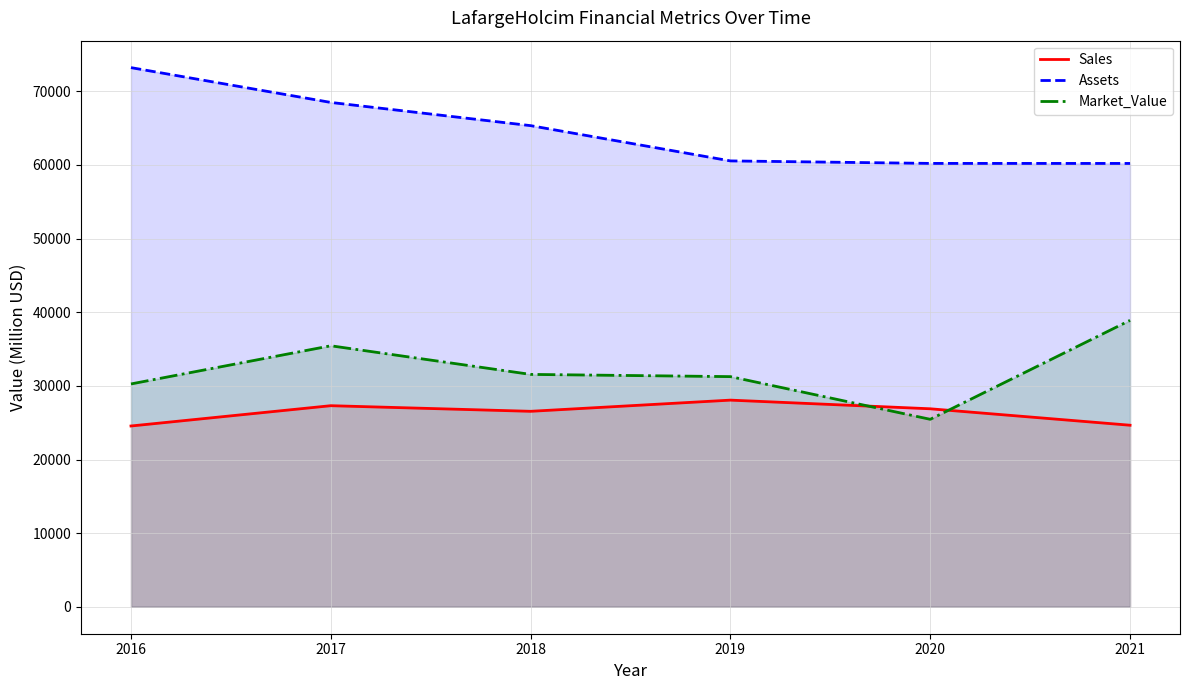

What is the approximate value of Sales at 2021?

24656